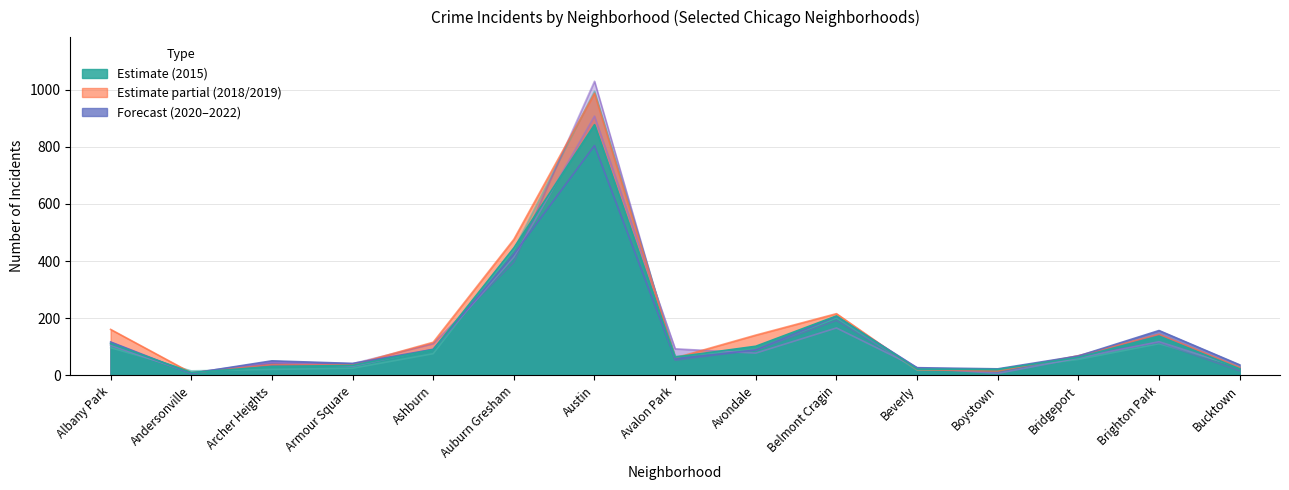

How many series are shown in this chart?

6